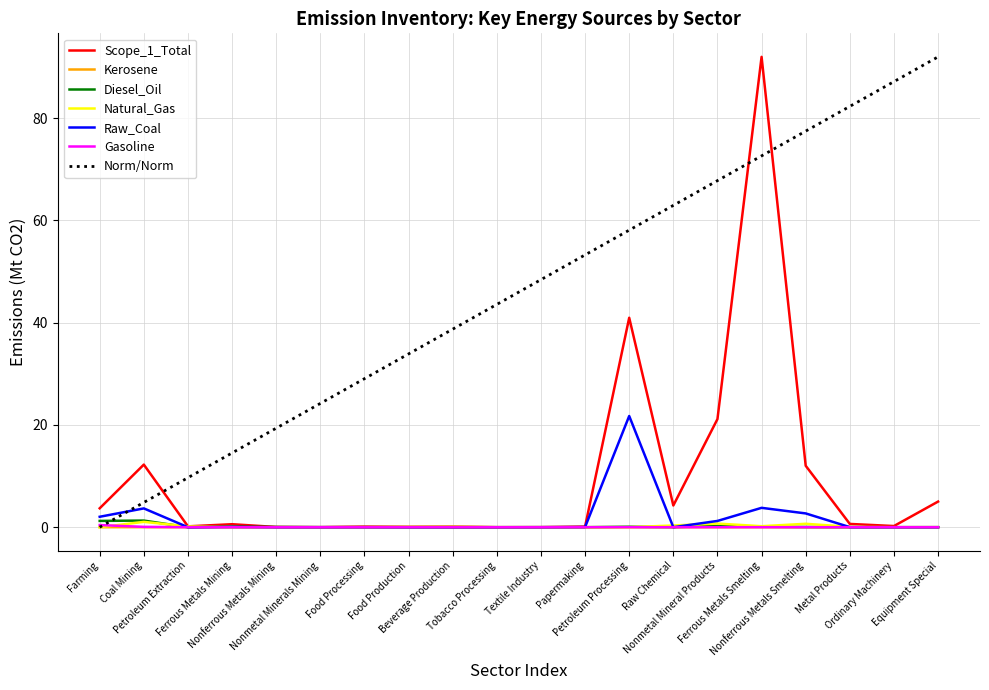

Which series has the largest total across all categories?

Norm/Norm